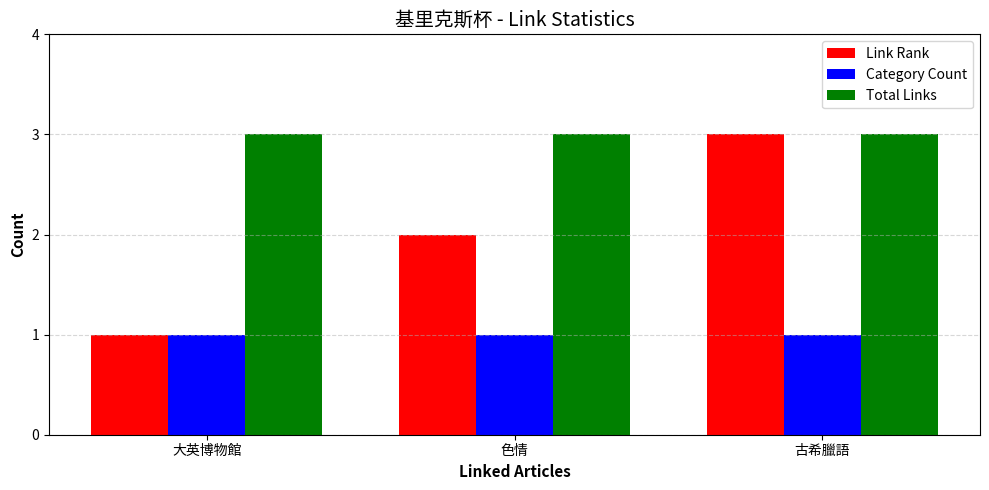

What is the approximate value of Link Rank at 古希臘語?

3